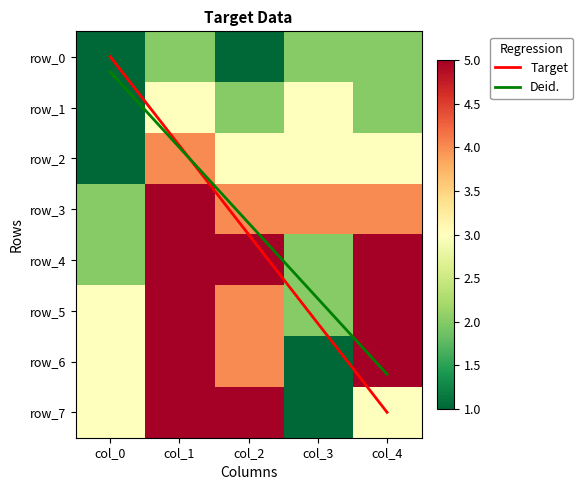

Reading left to right, list all the values displayed in this chart.

col_0: 0=1	1=1	2=1	3=2	4=2	5=3	6=3	7=3
col_1: 0=2	1=3	2=4	3=5	4=5	5=5	6=5	7=5
col_2: 0=1	1=2	2=3	3=4	4=5	5=4	6=4	7=5
col_3: 0=2	1=3	2=3	3=4	4=2	5=2	6=1	7=1
col_4: 0=2	1=2	2=3	3=4	4=5	5=5	6=5	7=3